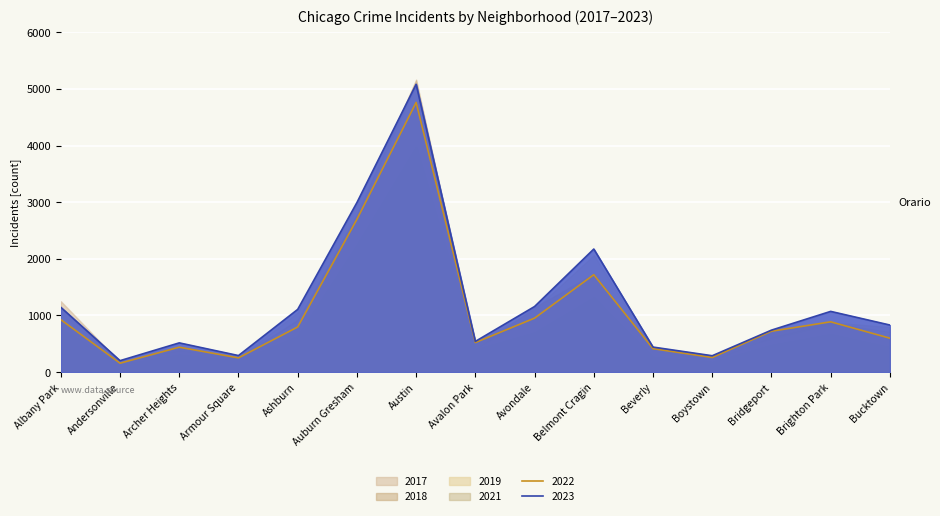

Which series changed the most between Ashburn and Avalon Park?

2023